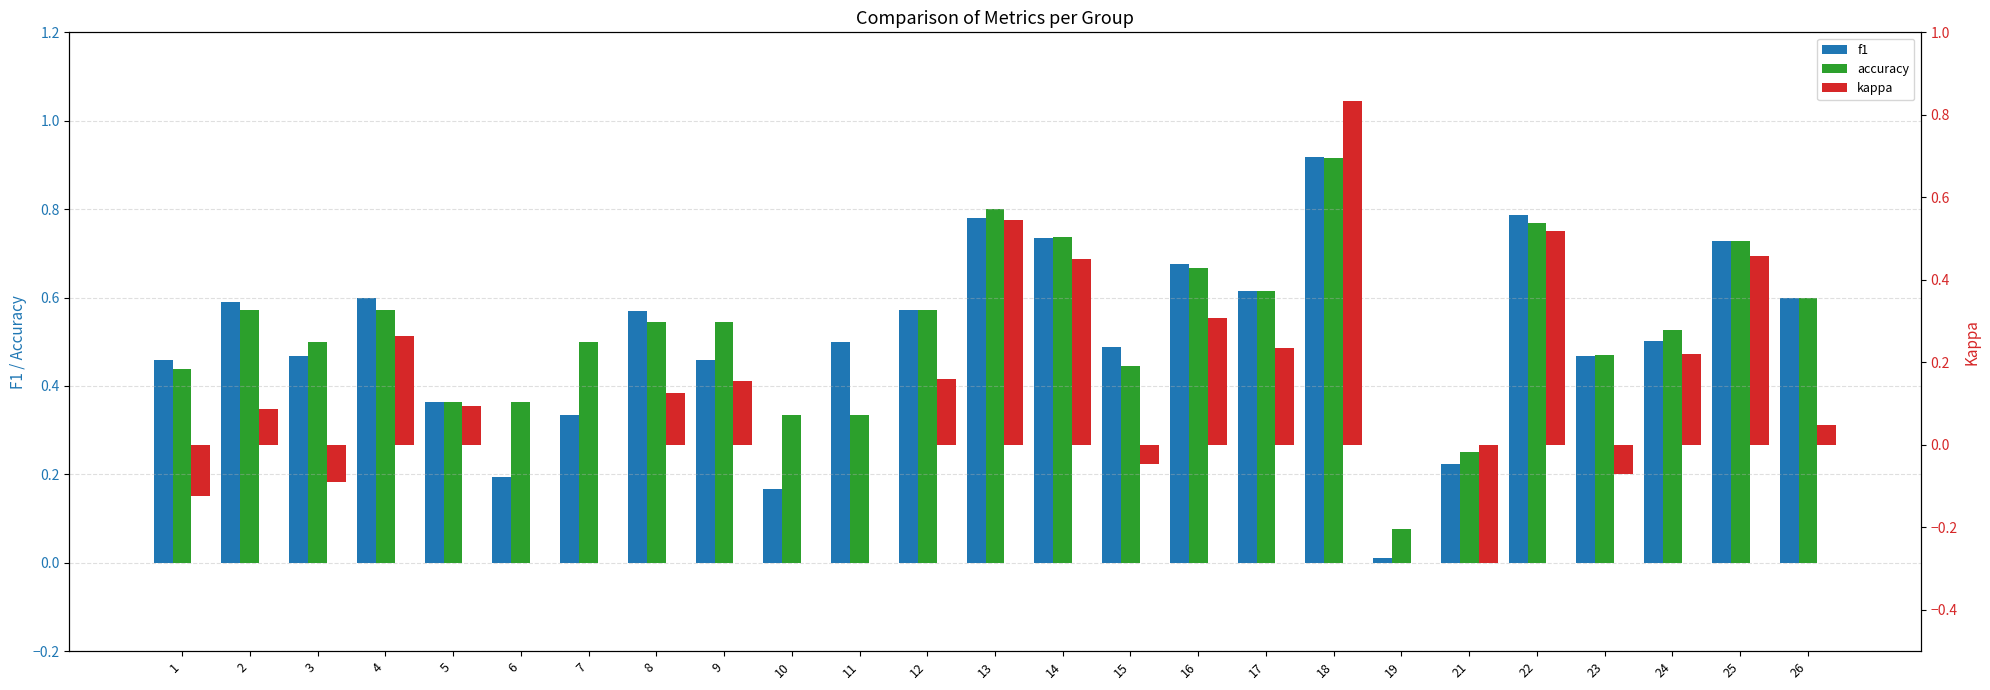

Is the value of accuracy at 7 greater than the value of f1 at 9?

Yes